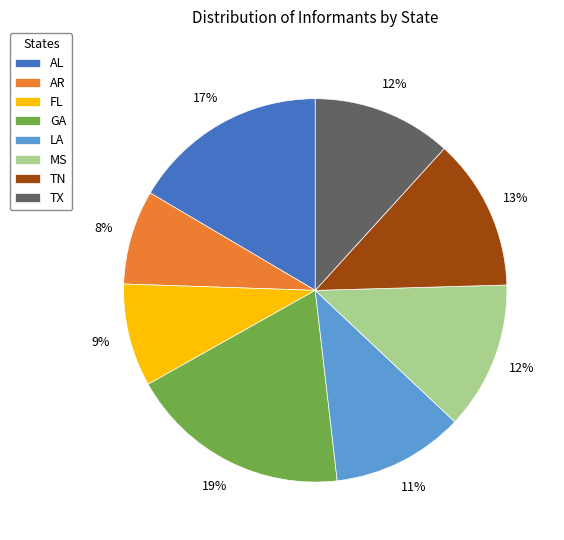

Combined, do TN and GA account for over 50%?

No